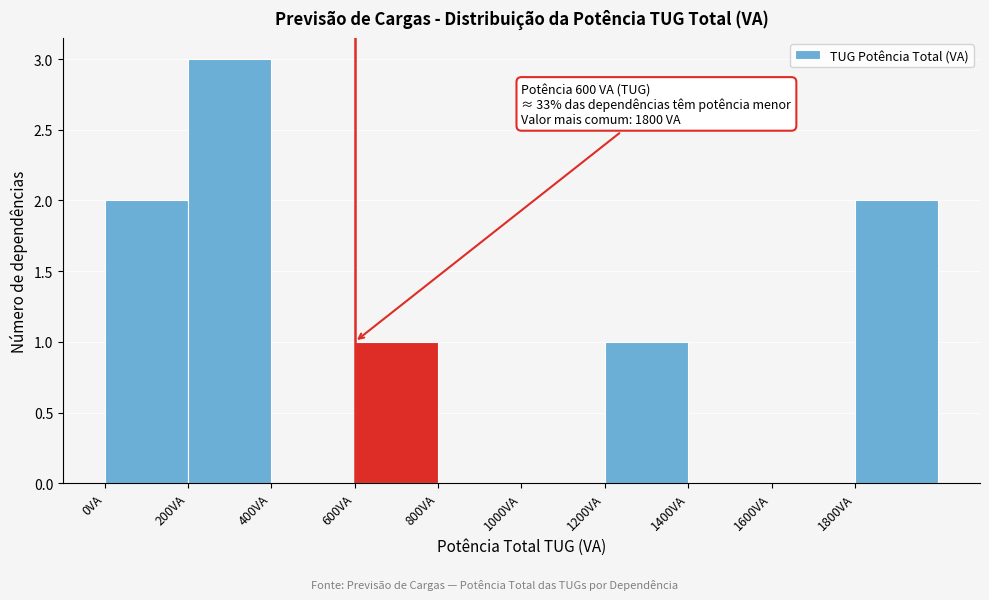

Which range on the x-axis has the tallest bar?

200 to 400